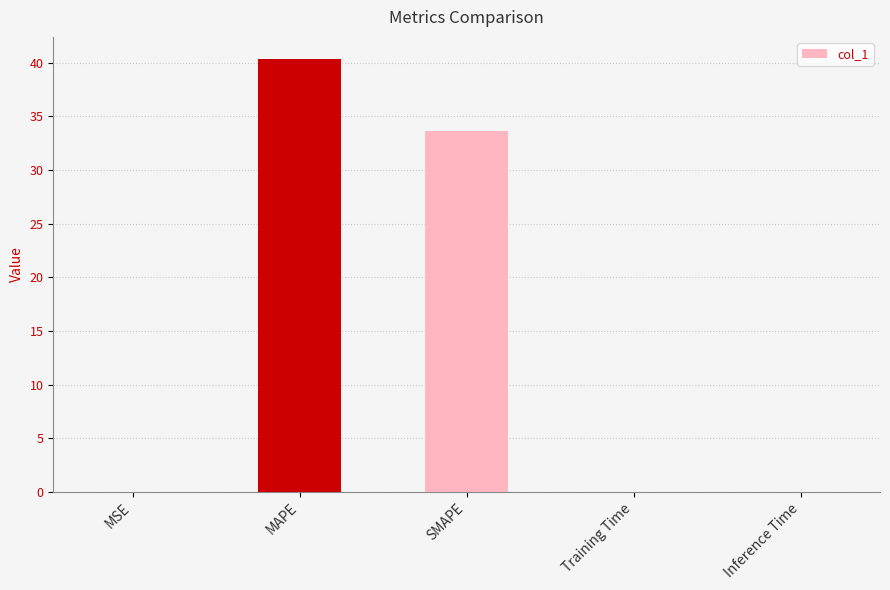

What is the change in value from MAPE to SMAPE?

-6.8